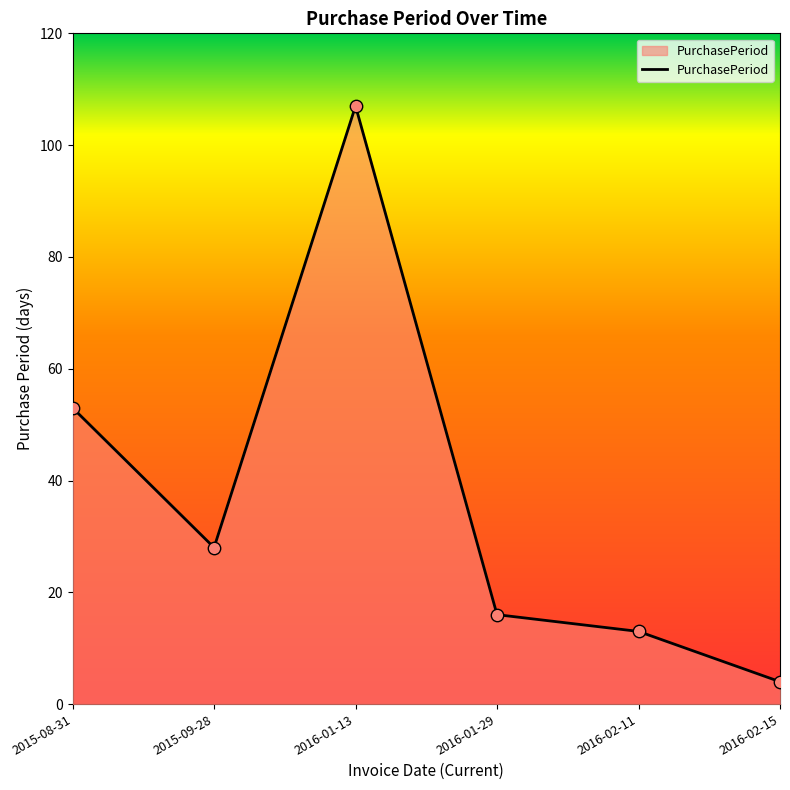

What is the change in value from 2016-01-29 to 2016-02-15?

-12